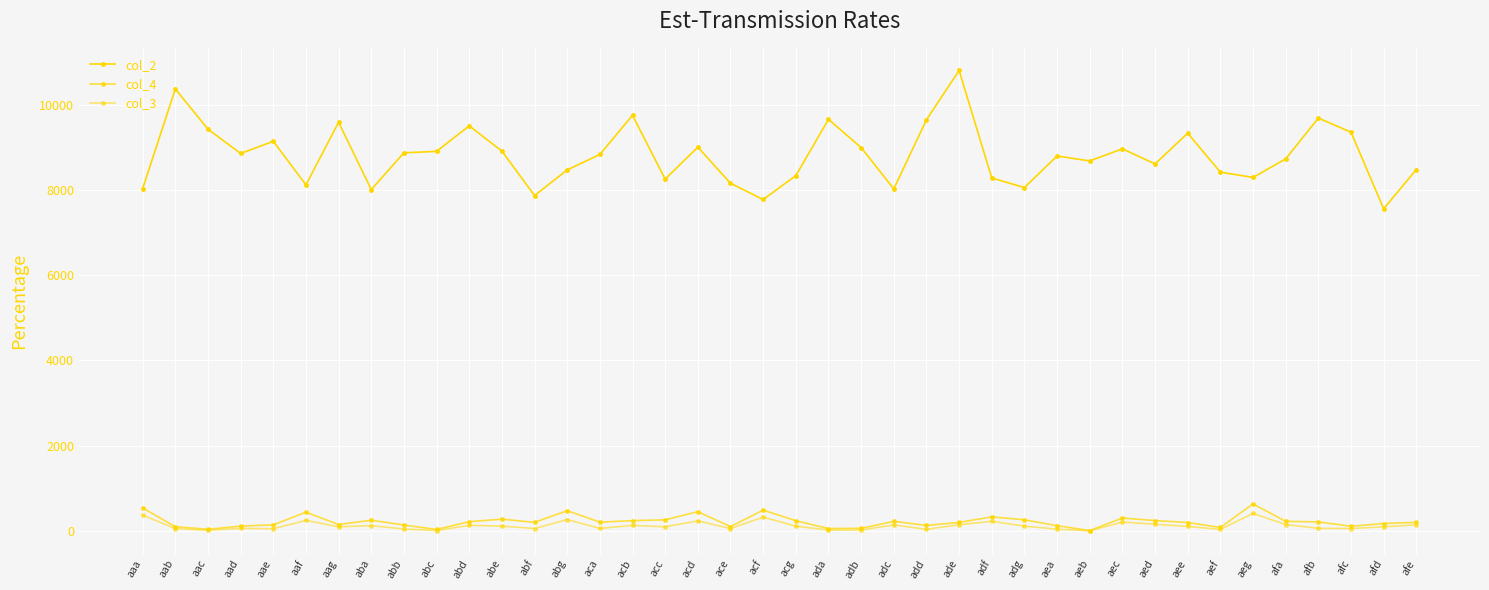

Which label corresponds to the smallest value in the chart?

aeb